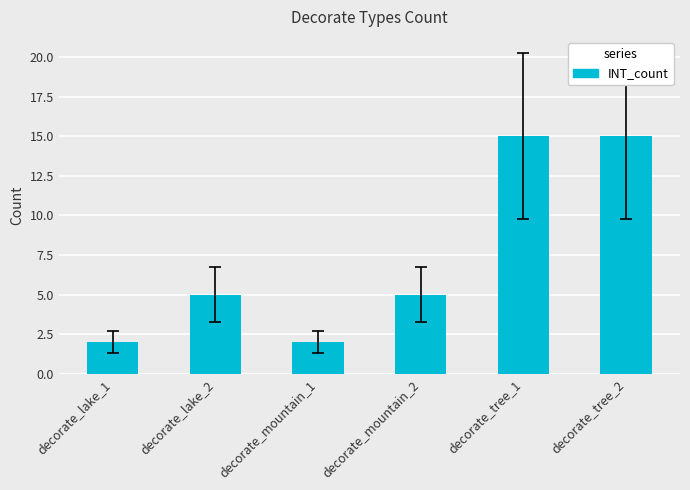

Reading left to right, transcribe all the data shown in this chart.

2	5	2	5	15	15